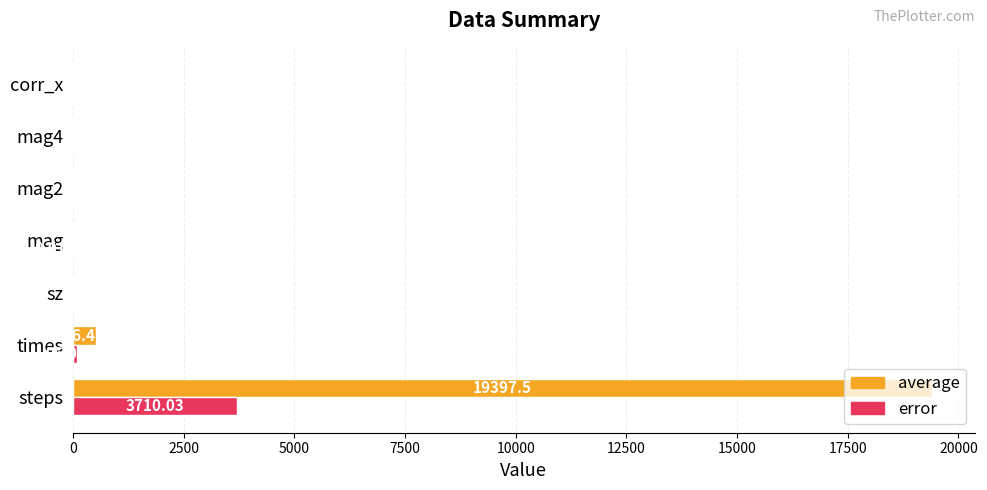

Which series changed the most between steps and sz?

average